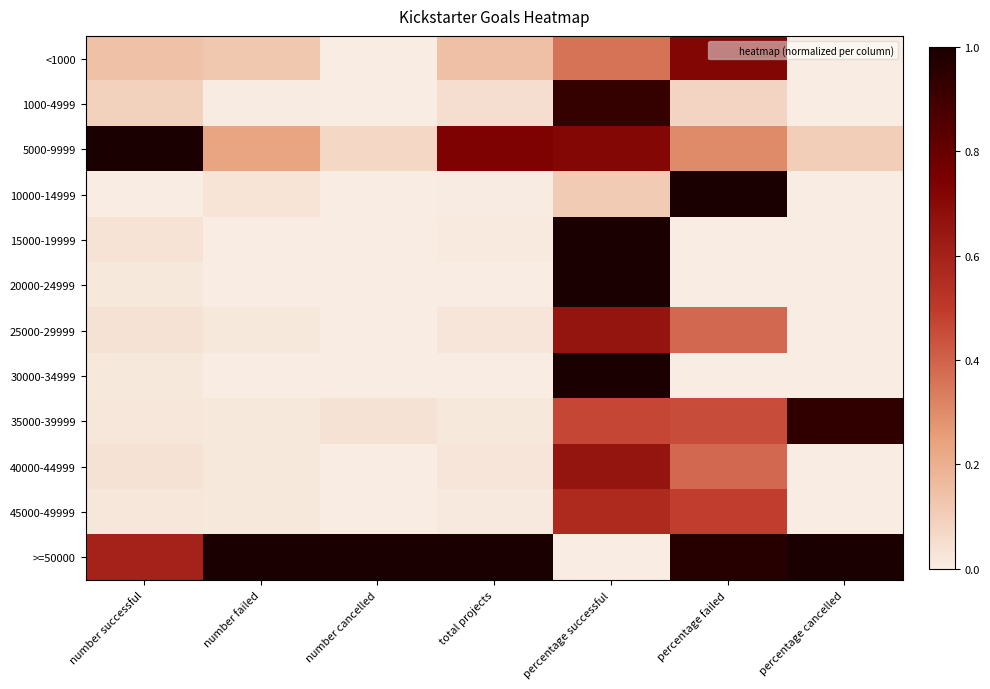

Count the number of data series in this chart.

12